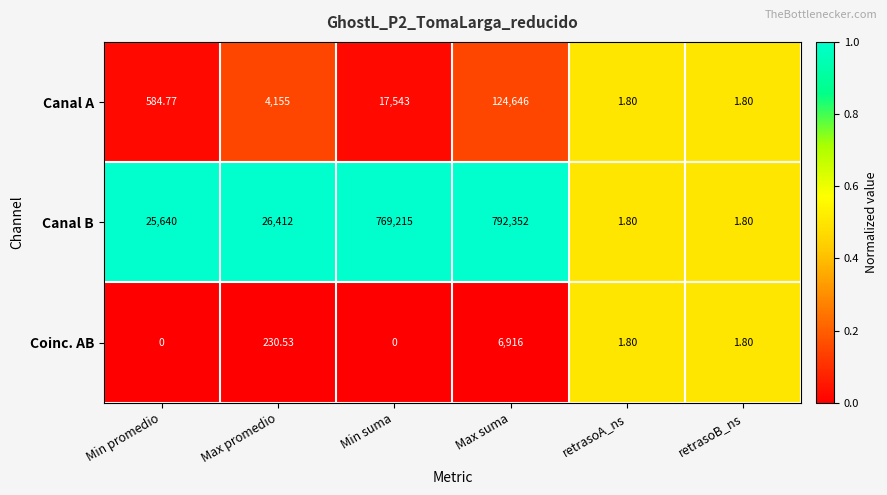

At Min promedio, list the series in order from largest to smallest.

Canal B, Canal A, Coinc. AB